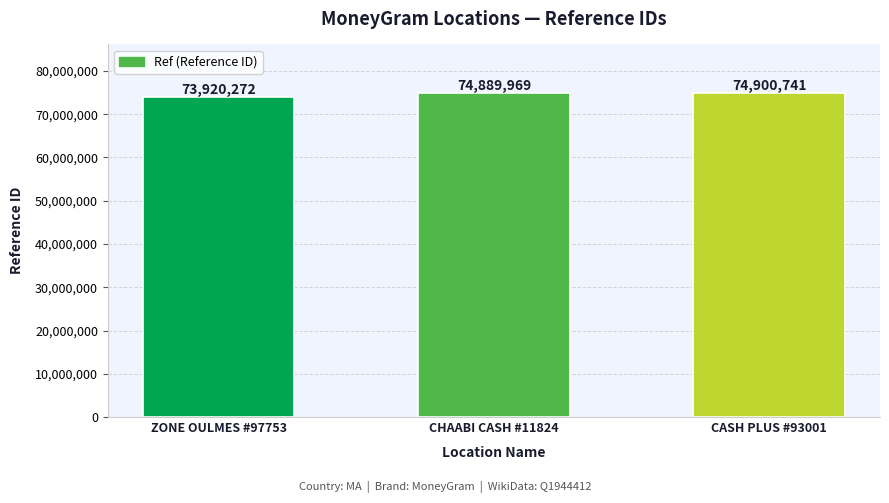

Reading left to right, list all the values displayed in this chart.

73920272	74889969	74900741